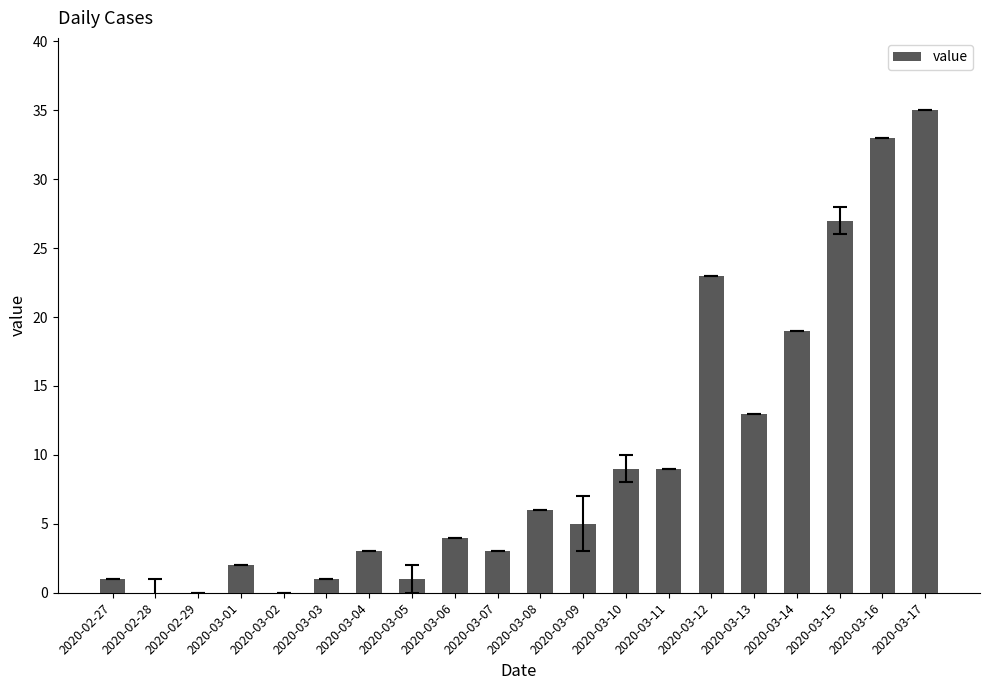

Count the number of categories in the chart.

20